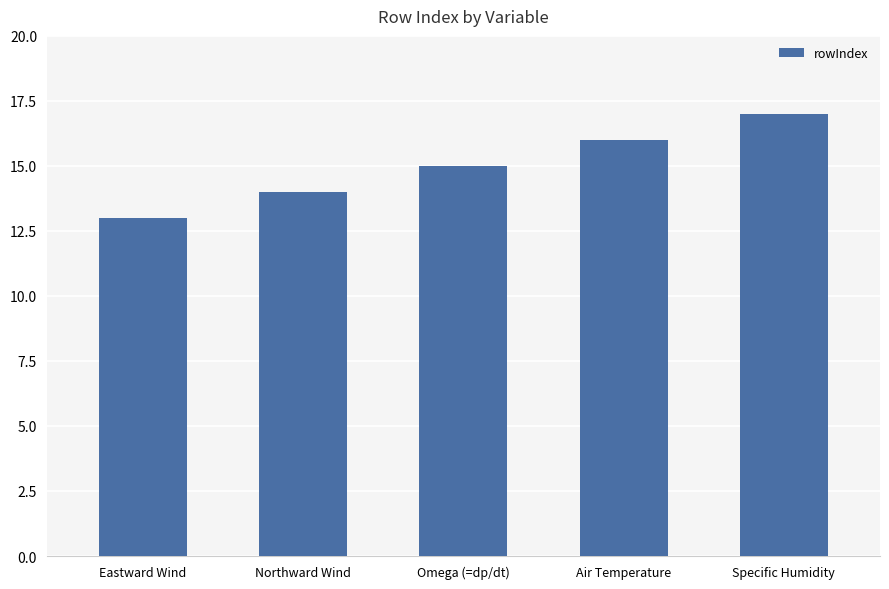

List the labels in order of value, smallest first.

Eastward Wind, Northward Wind, Omega (=dp/dt), Air Temperature, Specific Humidity